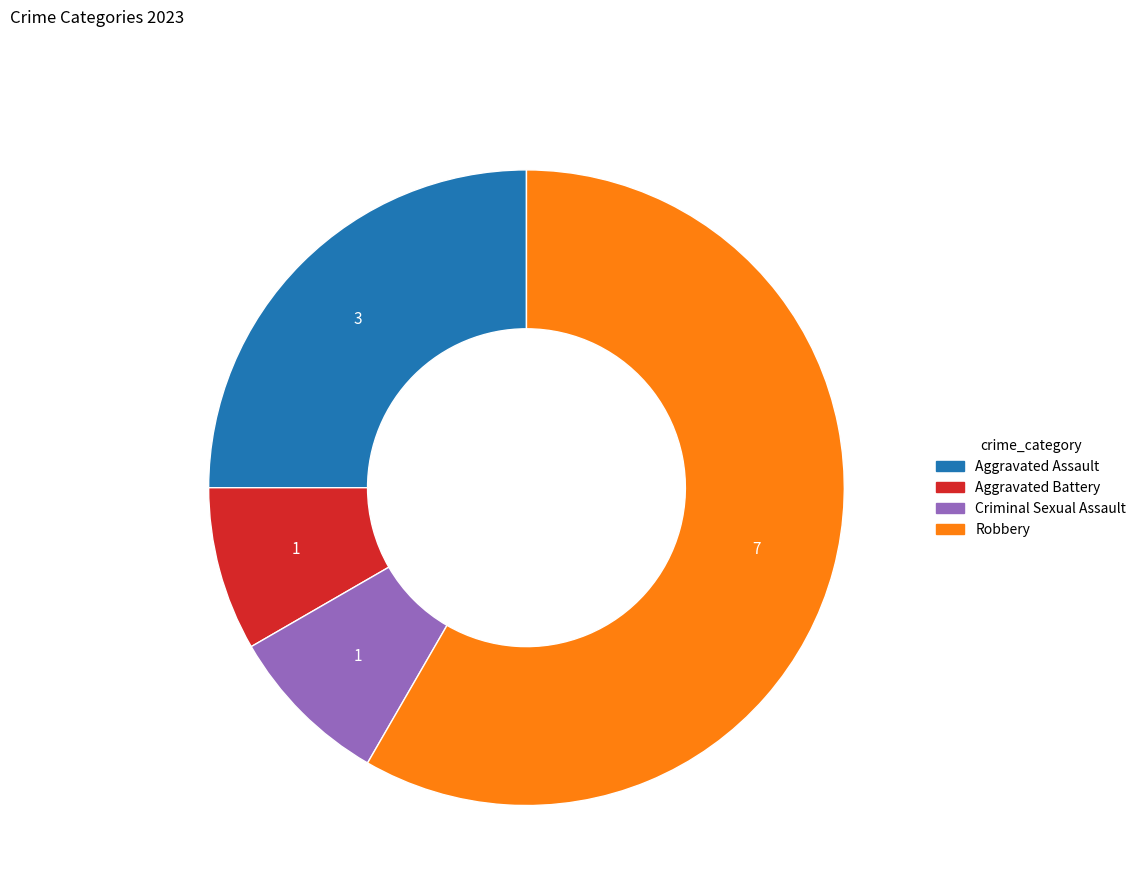

What is the majority slice?

Robbery